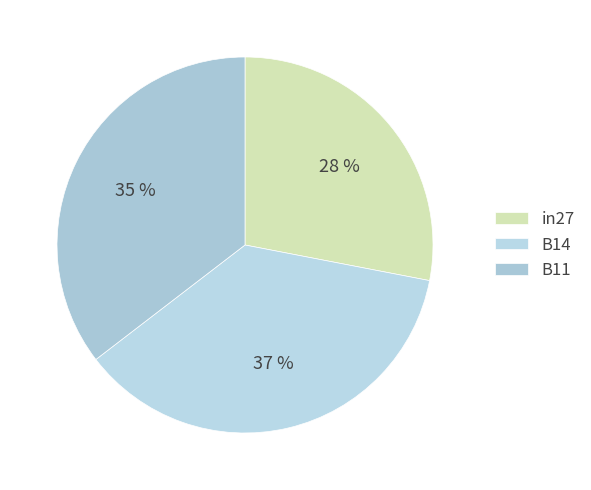

To the nearest percent, what is the combined percentage of in27 and B14?

65%